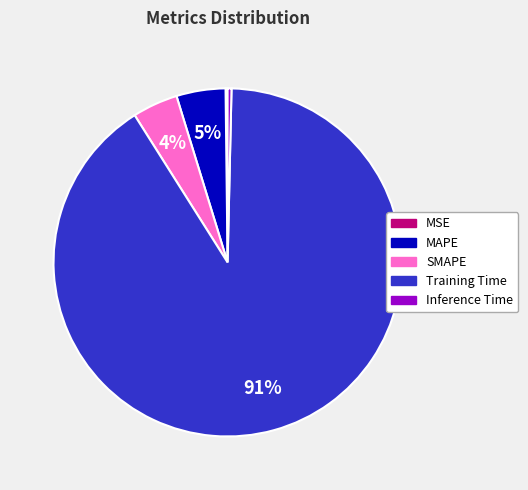

Which category has the biggest portion of the pie?

Training Time